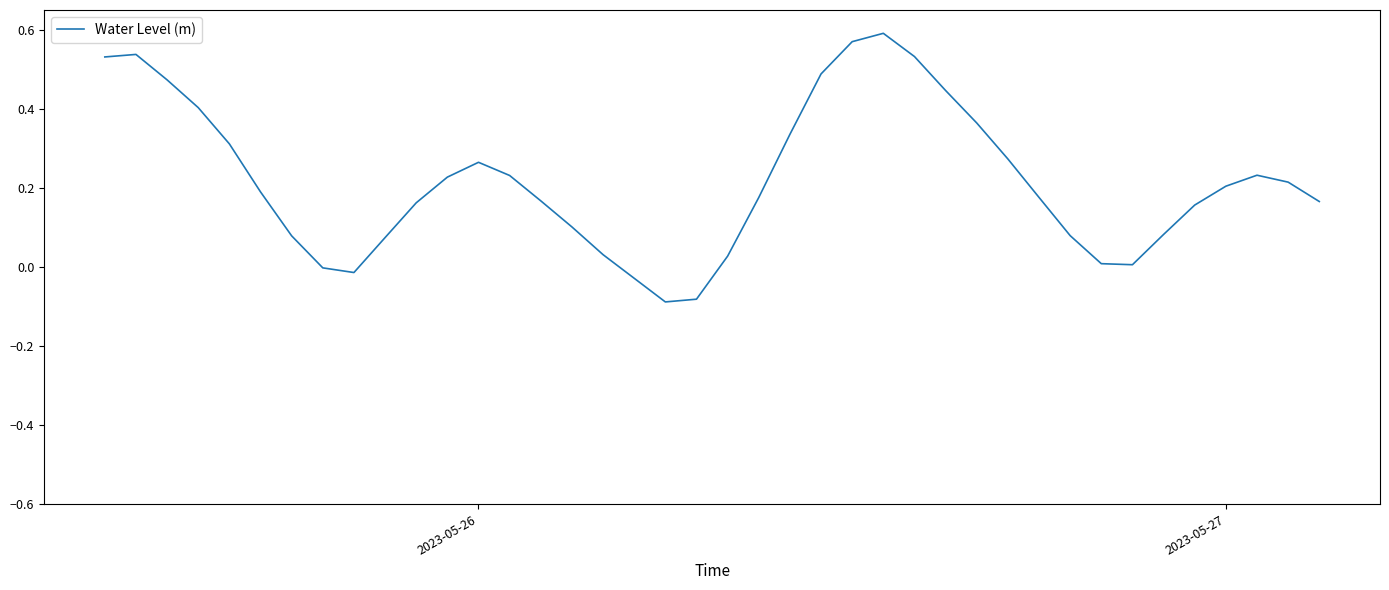

What is the difference between the maximum and minimum values?

0.7